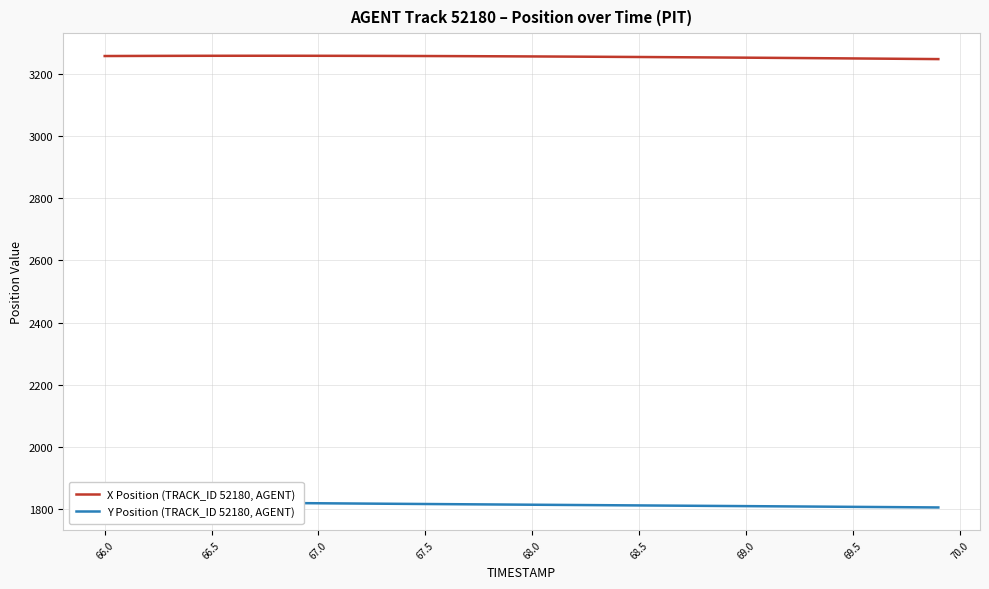

What is the highest value of the Y Position (TRACK_ID 52180, AGENT) series?

1824.4